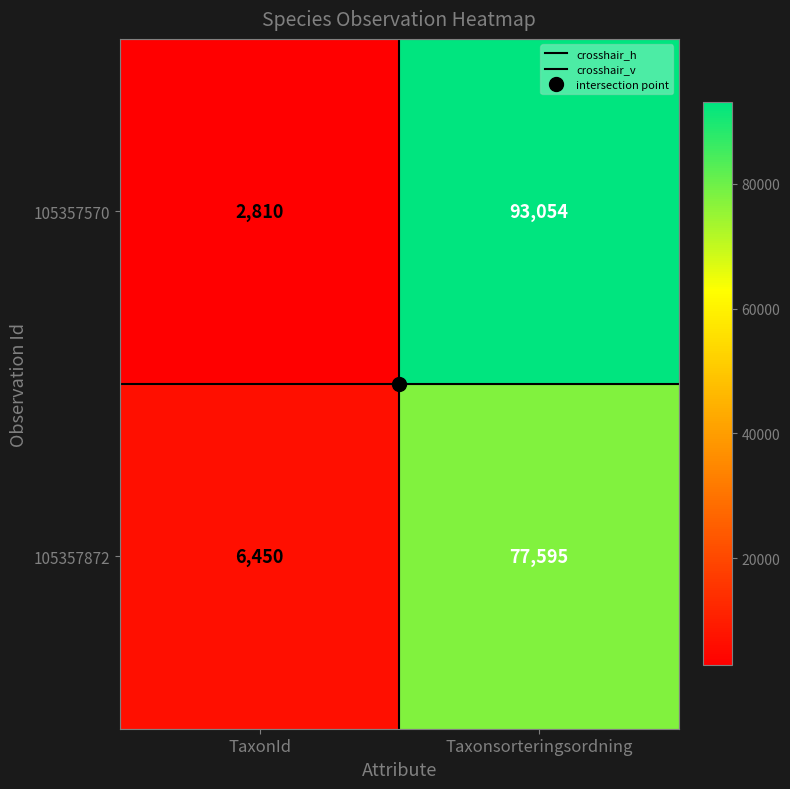

What is the approximate value of 105357872 at TaxonId?

6450